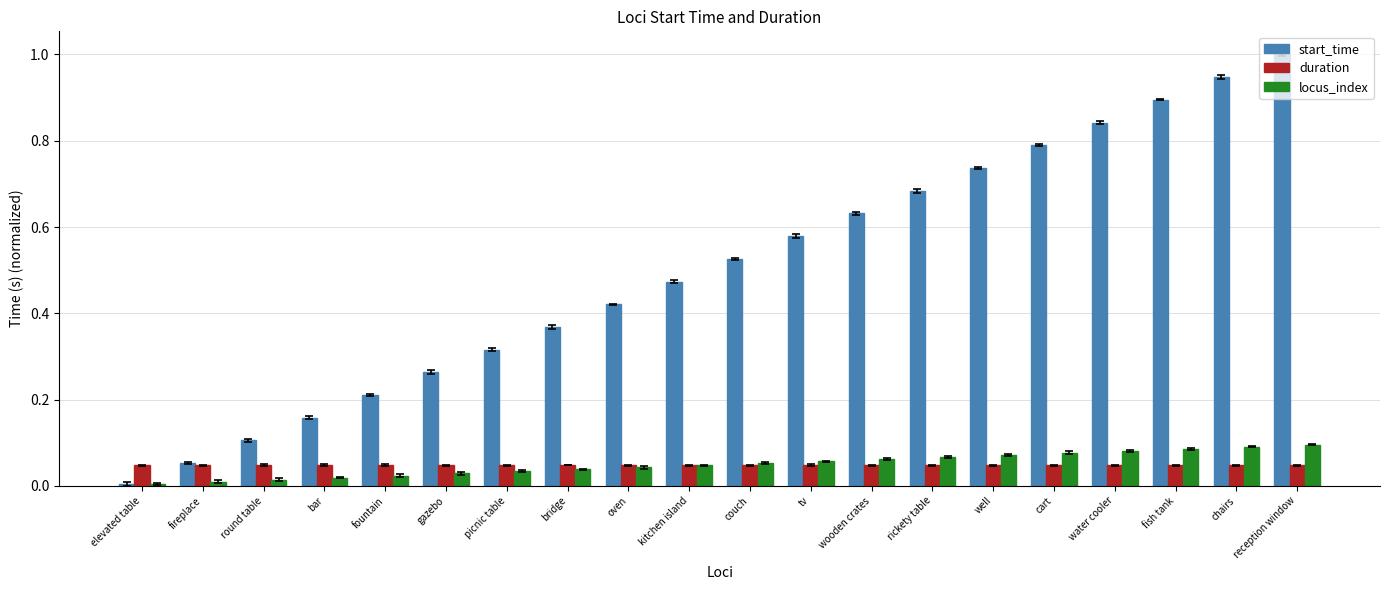

True or false: start_time has a value of 0.9 at chairs.

True